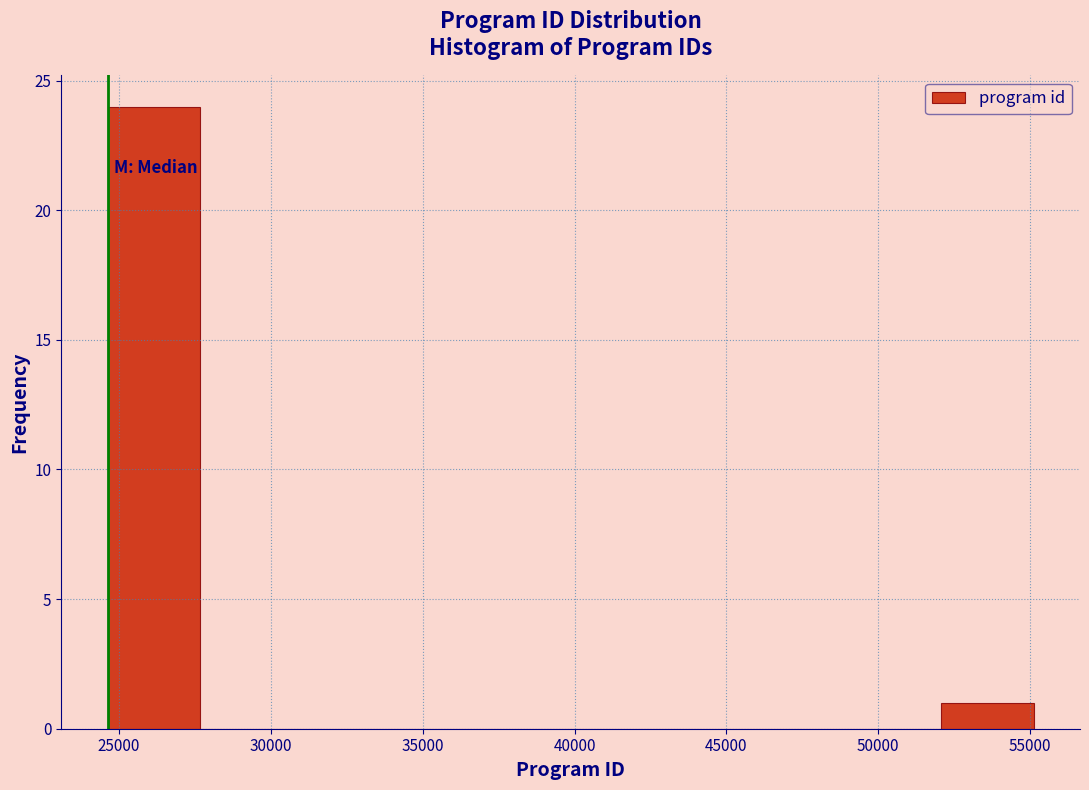

Reading left to right, list every bar in this chart as the range it spans on the x-axis followed by its height. Neither the bar edges nor the heights are printed on the chart, so give them approximately, as read against the axes.

24500 to 27500: 24
27500 to 30500: 0
30500 to 34000: 0
34000 to 37000: 0
37000 to 40000: 0
40000 to 43000: 0
43000 to 46000: 0
46000 to 49000: 0
49000 to 52000: 0
52000 to 55000: 1